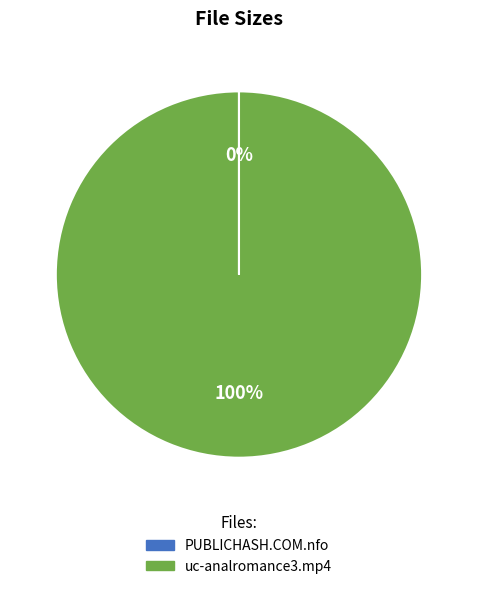

The uc-analromance3.mp4 slice represents 100% of the pie. True or false?

True